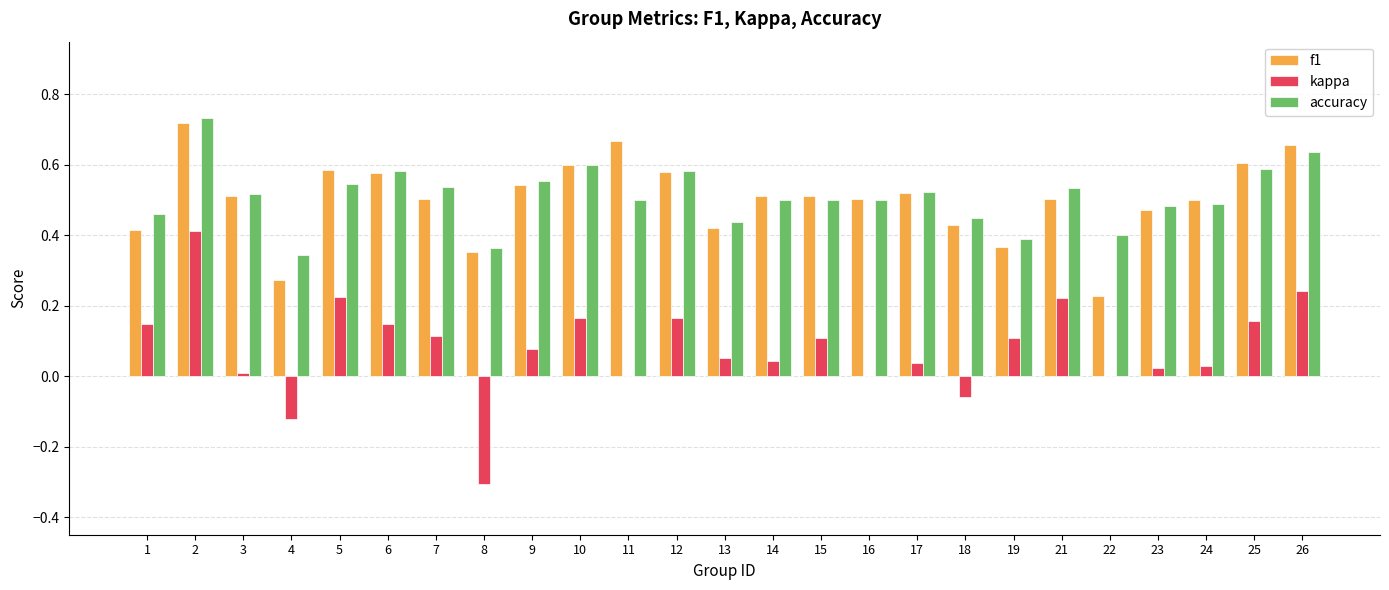

Which series has the largest range (max minus min)?

kappa